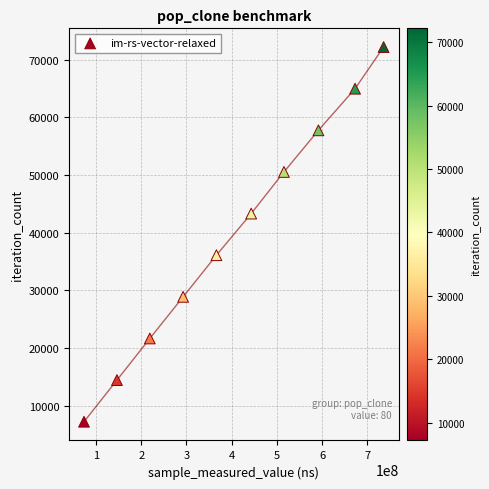

What is the range of X values (max minus min)?

662377085